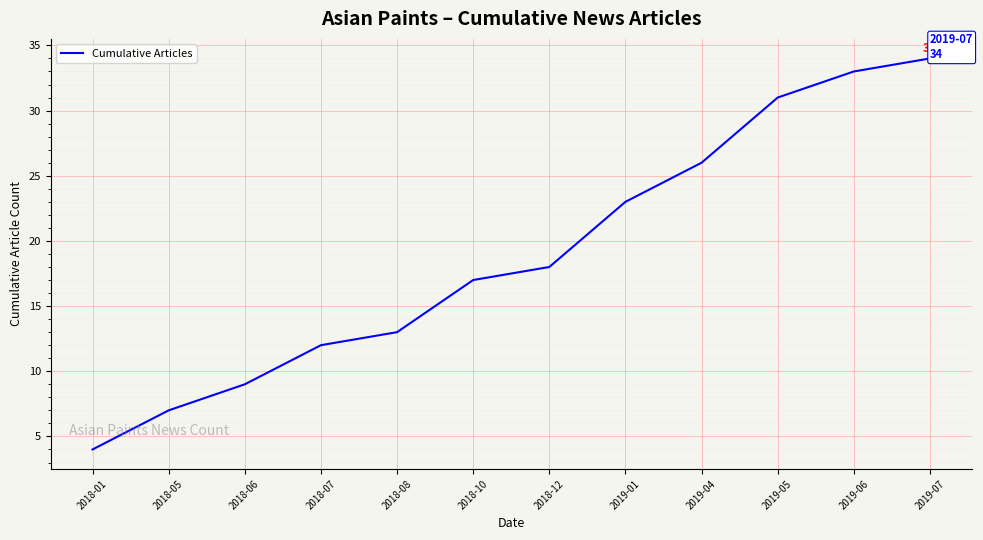

At which label is the value closest to 19?

2018-12